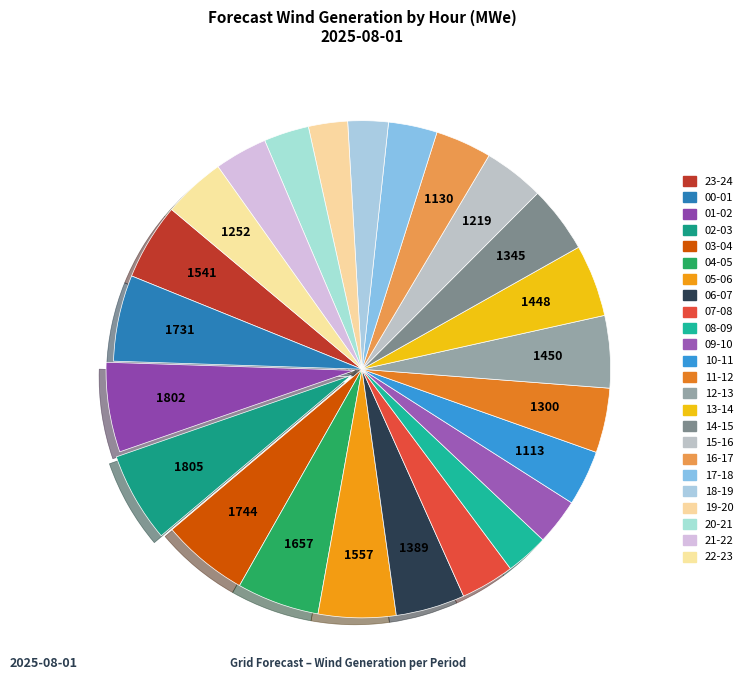

Is it true that 14-15 is 4% of the pie?

True